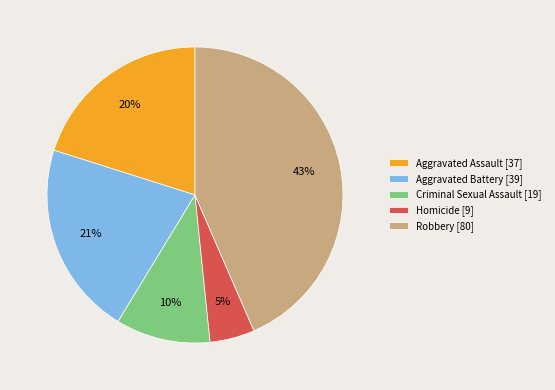

Which category has the smallest portion of the pie?

Homicide